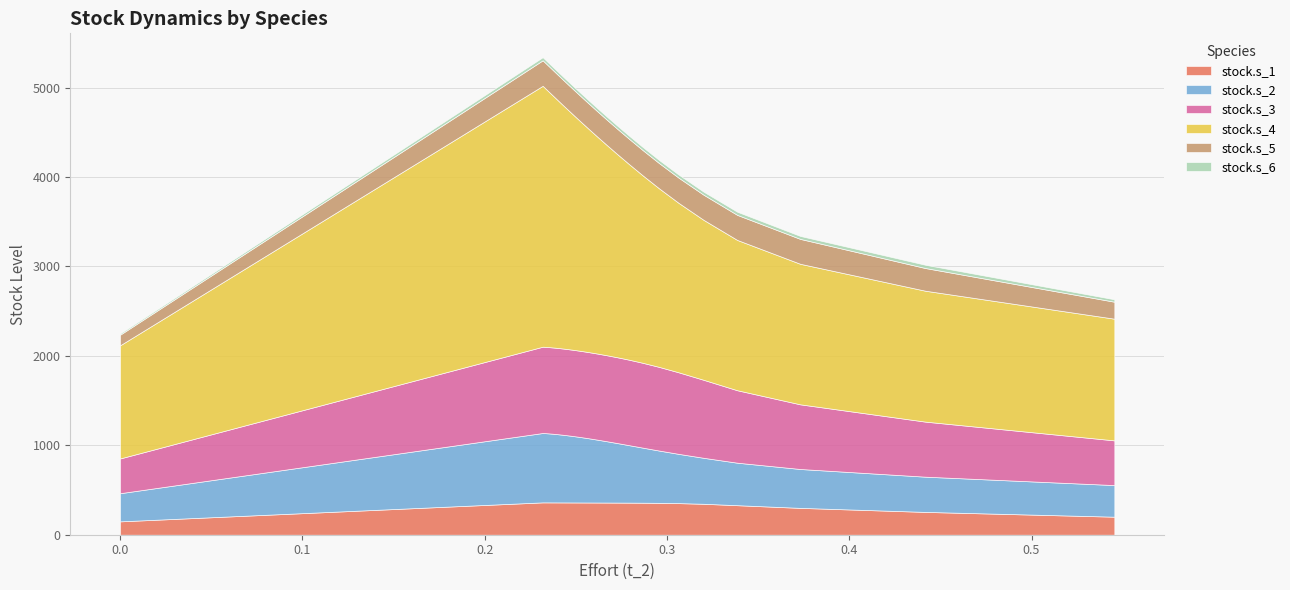

What is the minimum value for stock.s_1?

149.4